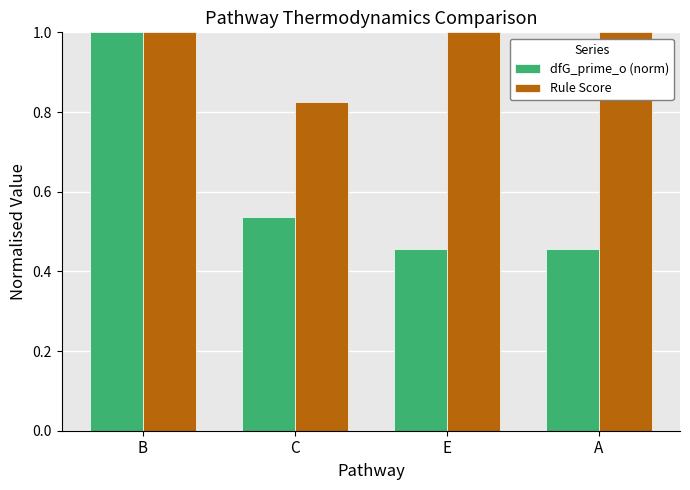

Which series has the largest total across all categories?

Rule Score